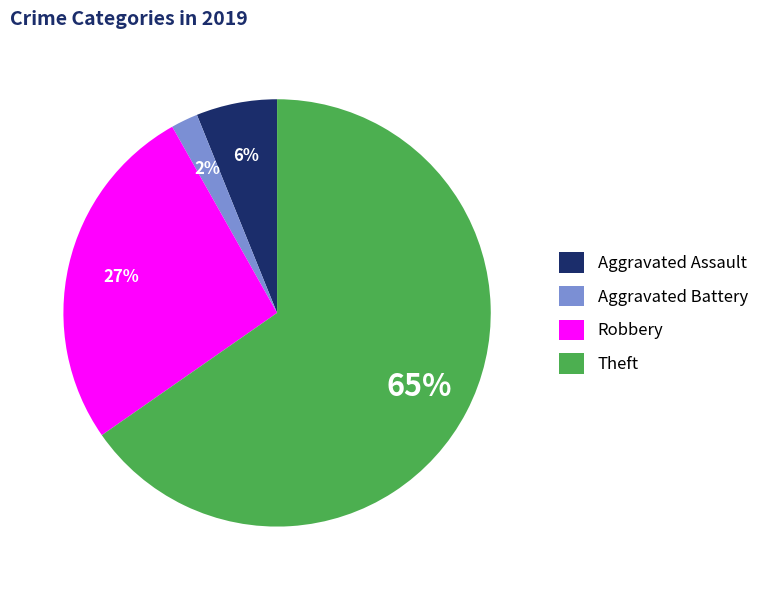

To the nearest percent, what is the combined percentage of Aggravated Assault and Aggravated Battery?

8%